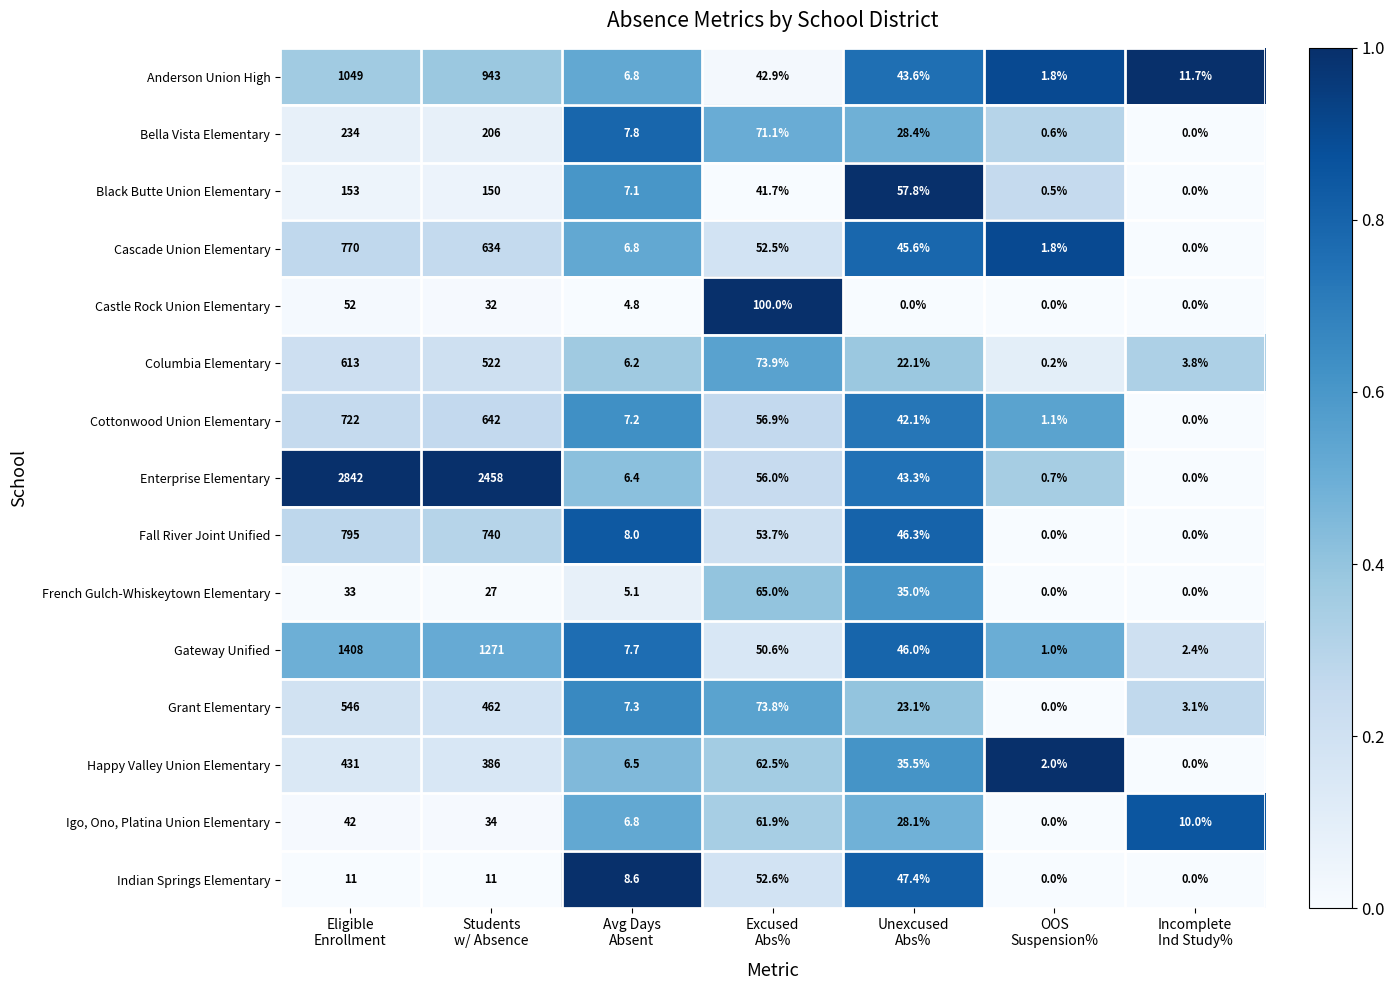

Rank the series by their maximum value, from lowest to highest.

Indian Springs Elementary, Igo, Ono, Platina Union Elementary, French Gulch-Whiskeytown Elementary, Castle Rock Union Elementary, Black Butte Union Elementary, Bella Vista Elementary, Happy Valley Union Elementary, Grant Elementary, Columbia Elementary, Cottonwood Union Elementary, Cascade Union Elementary, Fall River Joint Unified, Anderson Union High, Gateway Unified, Enterprise Elementary